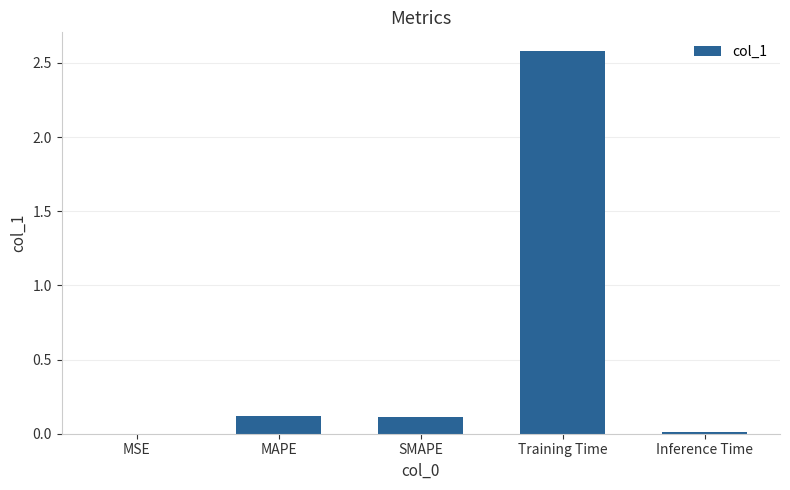

Are the bars horizontal?

No